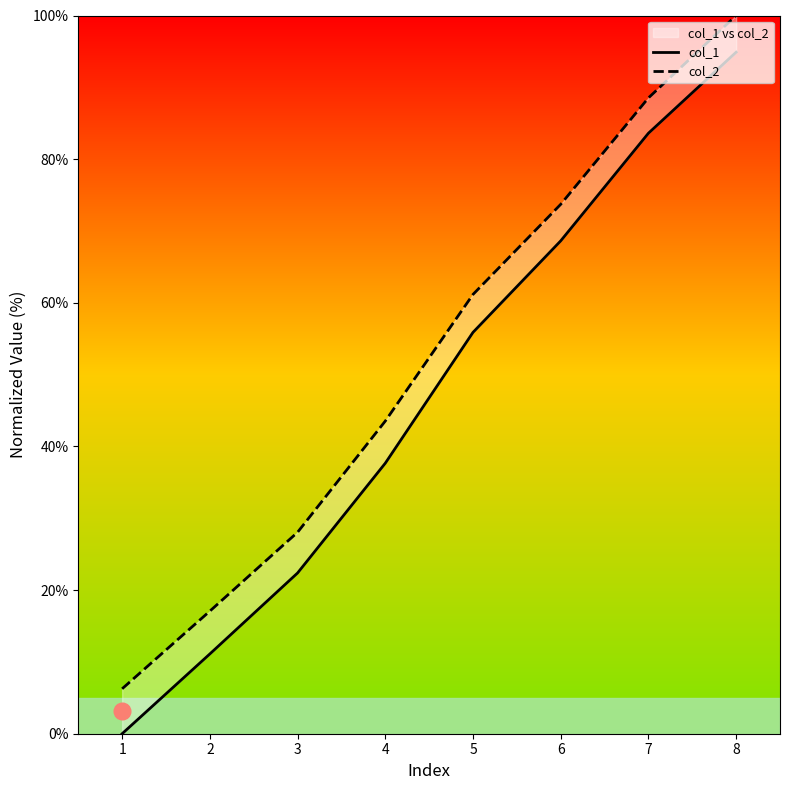

What is the average value of the col_2 series?

52.3